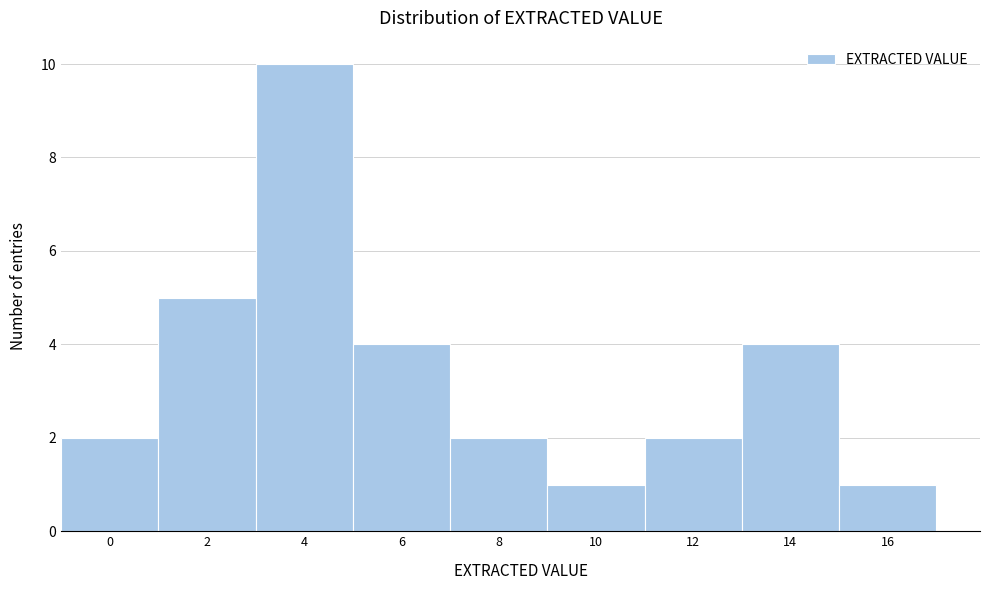

Reading left to right, extract all data points from this chart.

2	5	10	4	2	1	2	4	1